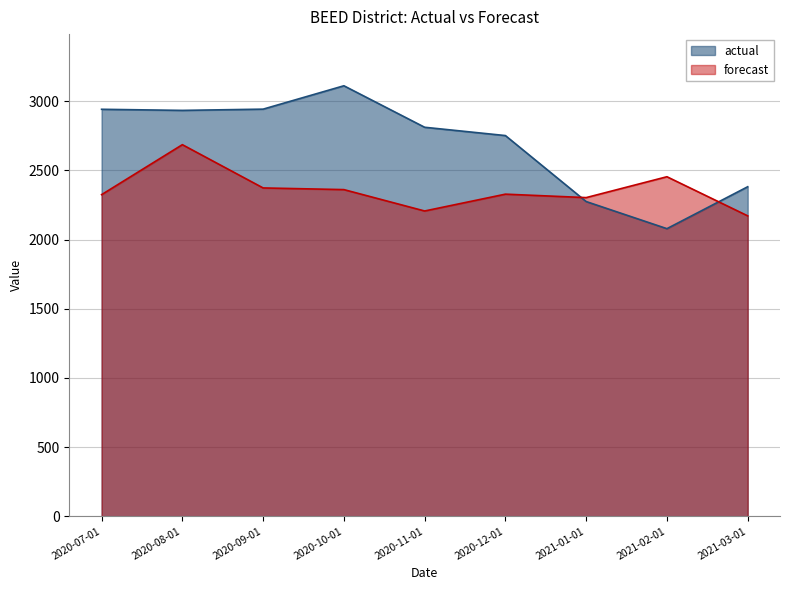

How many times do forecast and actual cross each other?

2